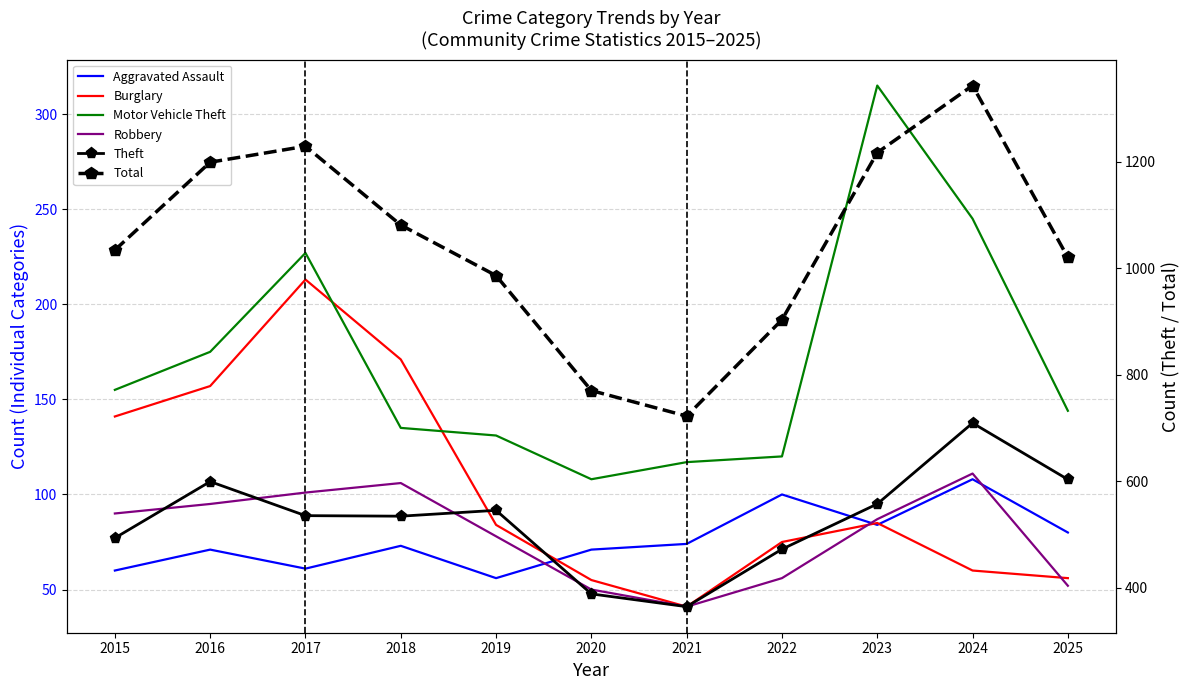

In Robbery, how many points are lower than both neighbors (excluding endpoints)?

1